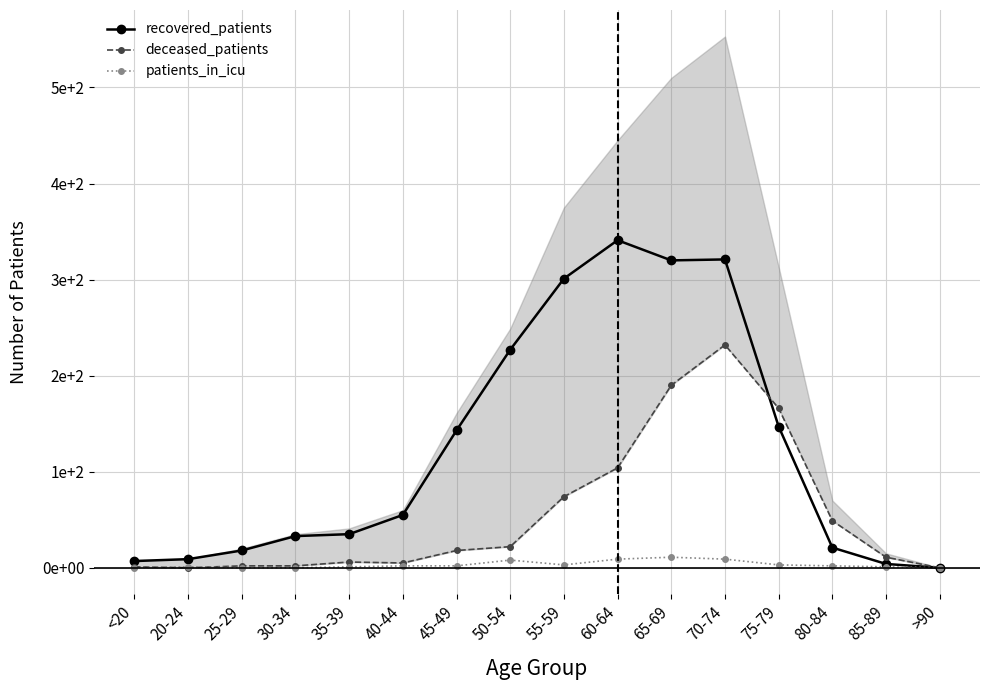

Which category has the highest value in the recovered_patients series?

60-64